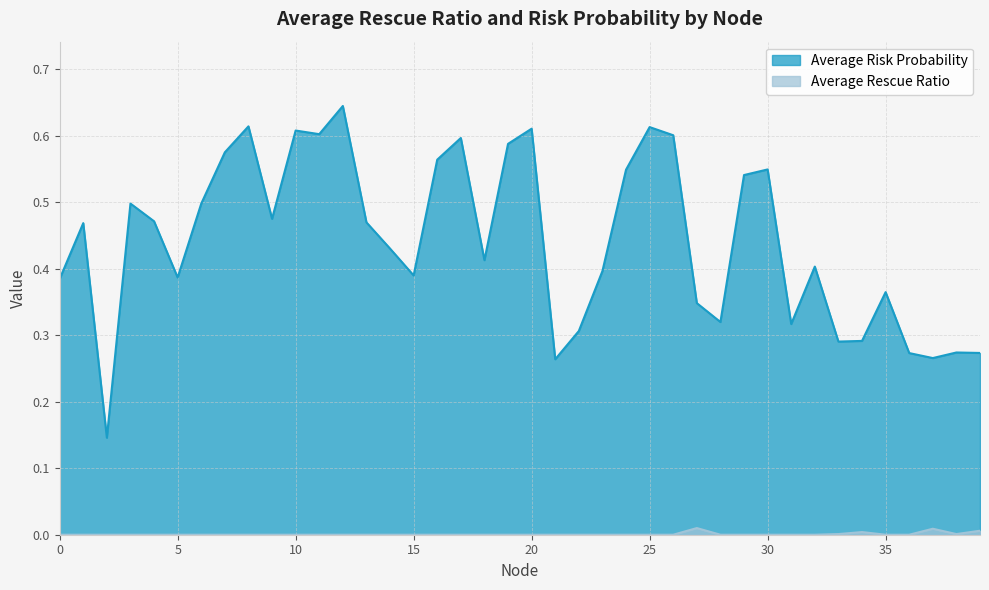

In Average Risk Probability, how many points are higher than both neighbors (excluding endpoints)?

12